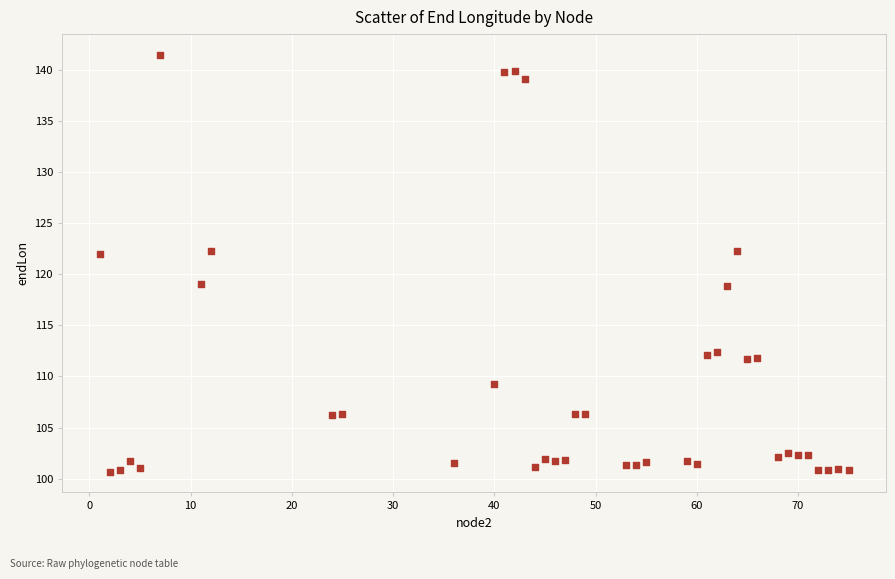

What is the range of X values (max minus min)?

74.0